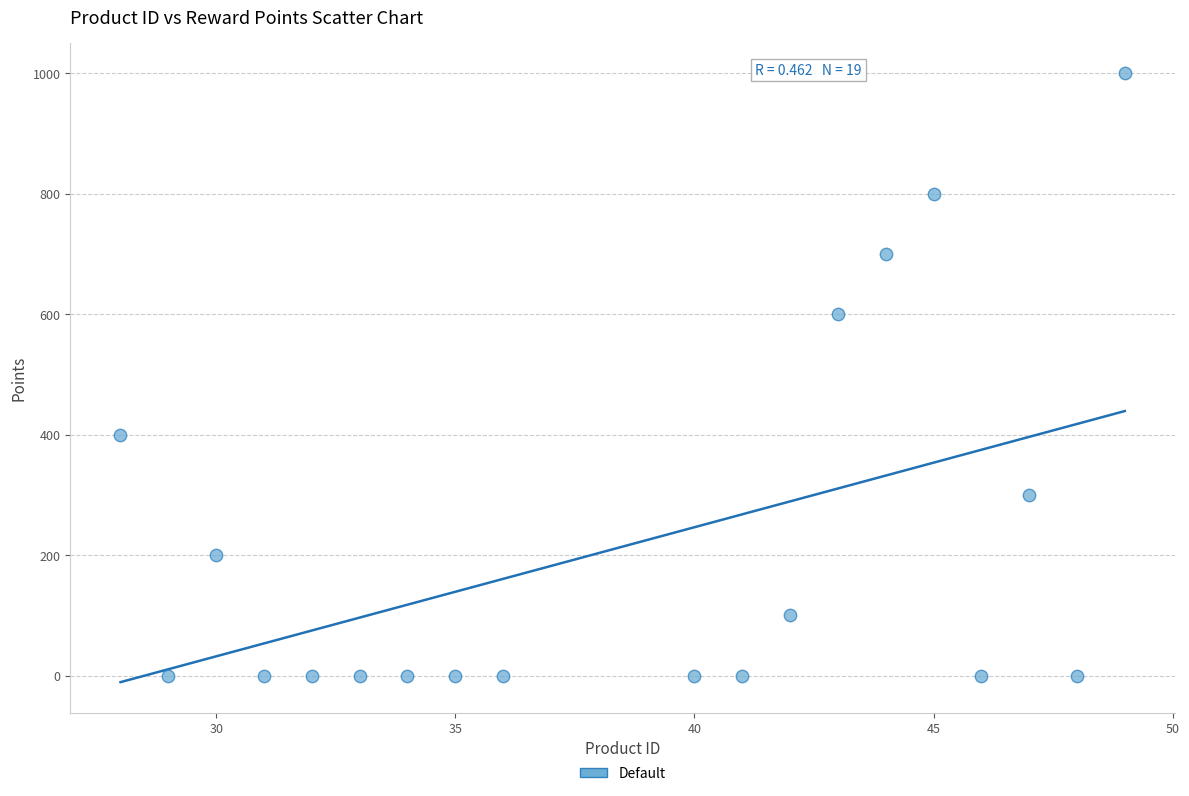

What is the range of X values (max minus min)?

21